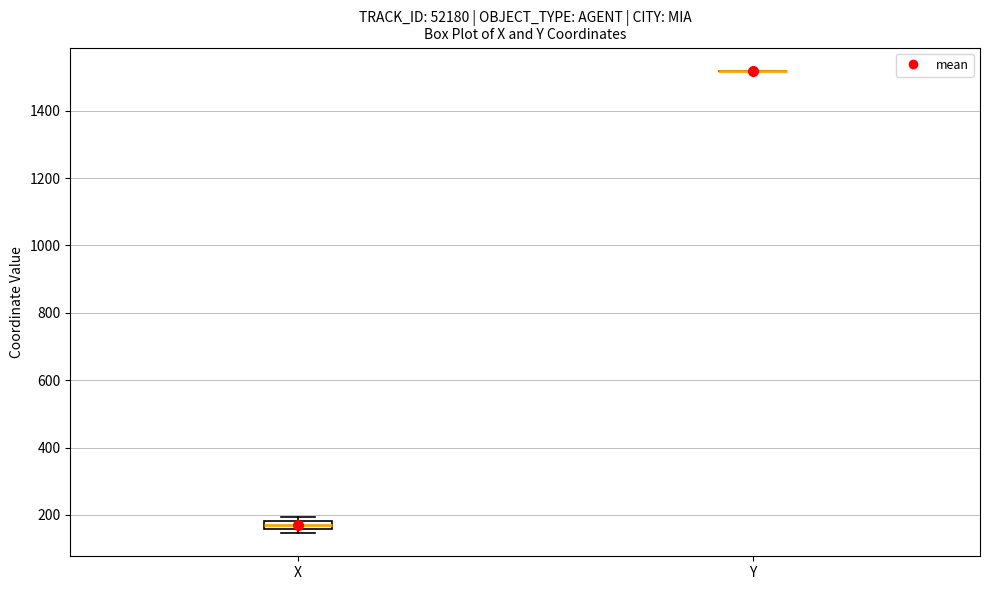

Which box is the tallest, from its lower edge to its upper edge?

X